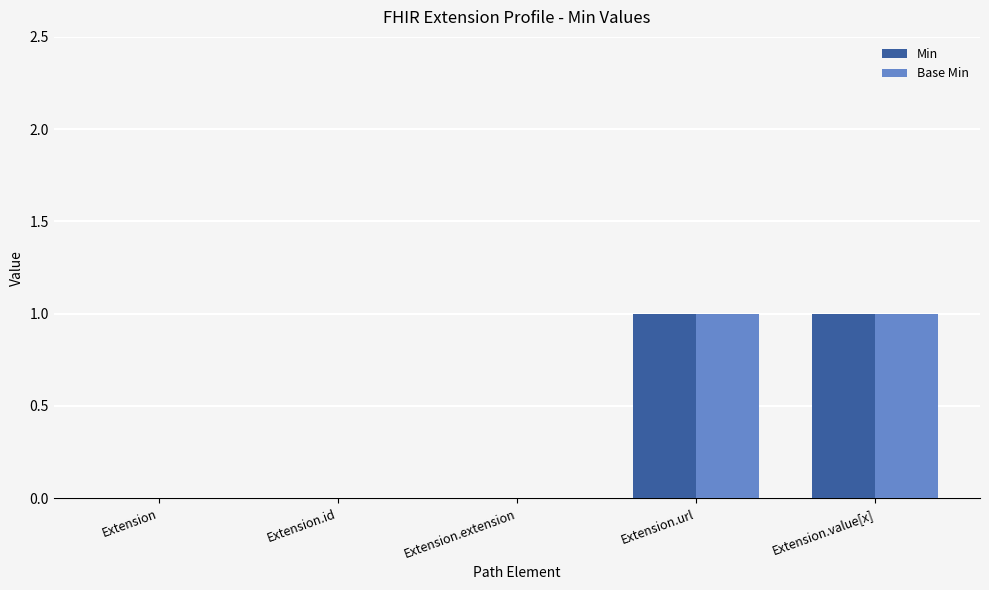

The value of Base Min at Extension.id is -1. True or false?

False